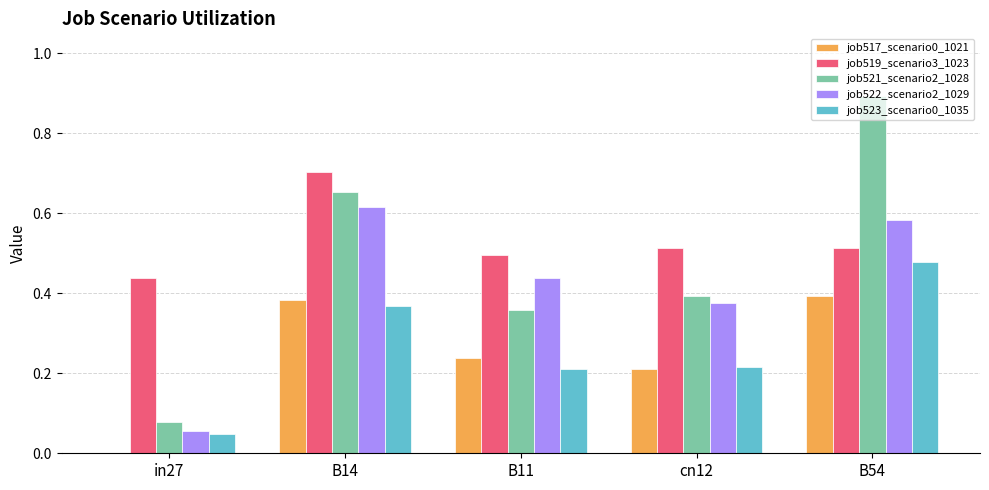

True or false: job522_scenario2_1029 has a value of 0.0 at in27.

False